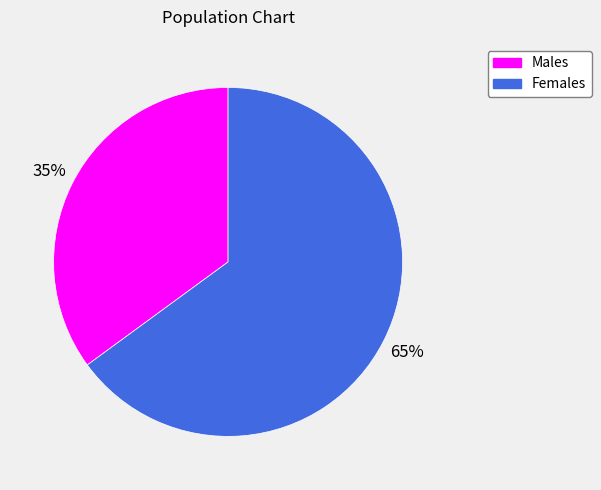

Between Females and Males, which is larger?

Females